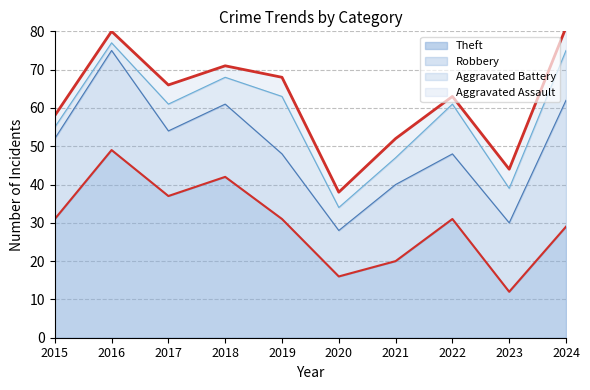

True or false: Robbery and Aggravated Assault cross at least once.

False